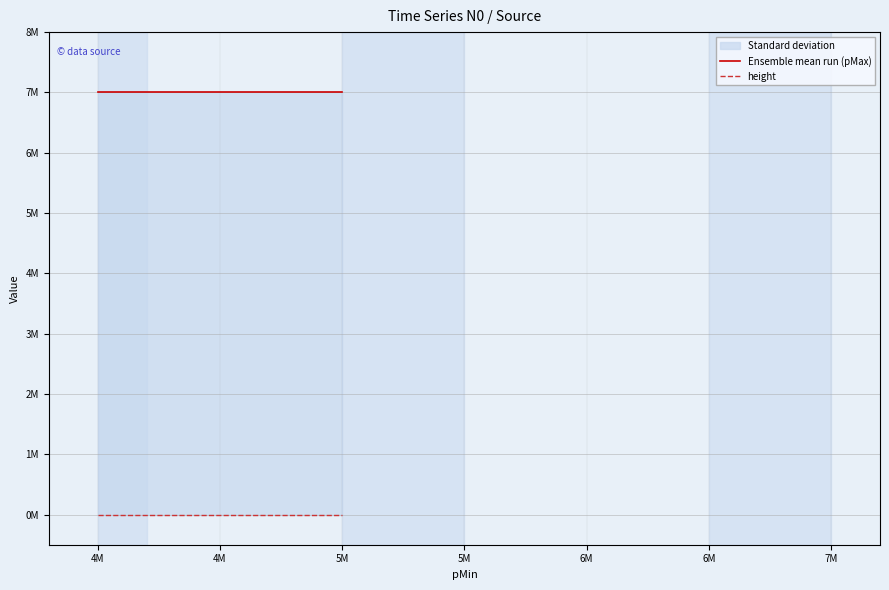

List the series in order of their peak value, lowest first.

height, Ensemble mean run (pMax)